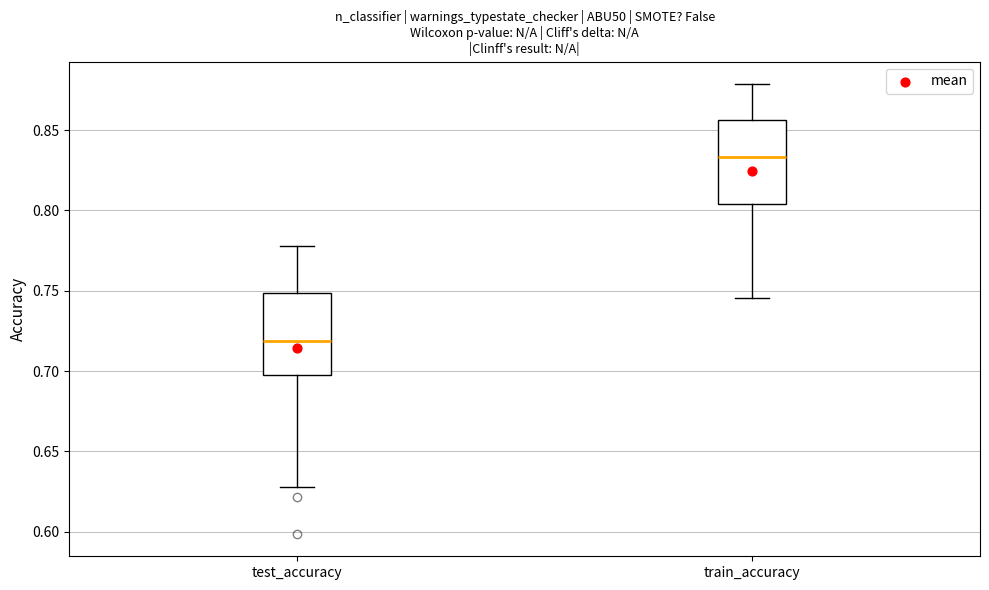

Which box has the highest median line?

train_accuracy